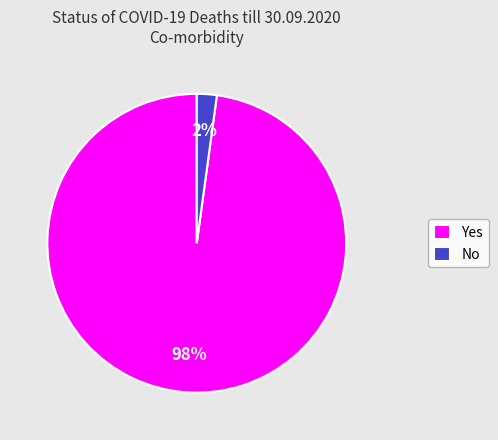

Which slice represents more than half of the pie?

Yes